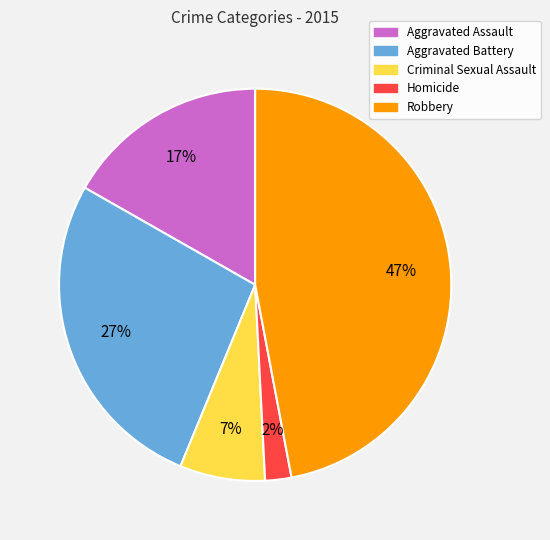

Is there any slice that represents more than half of the pie?

No